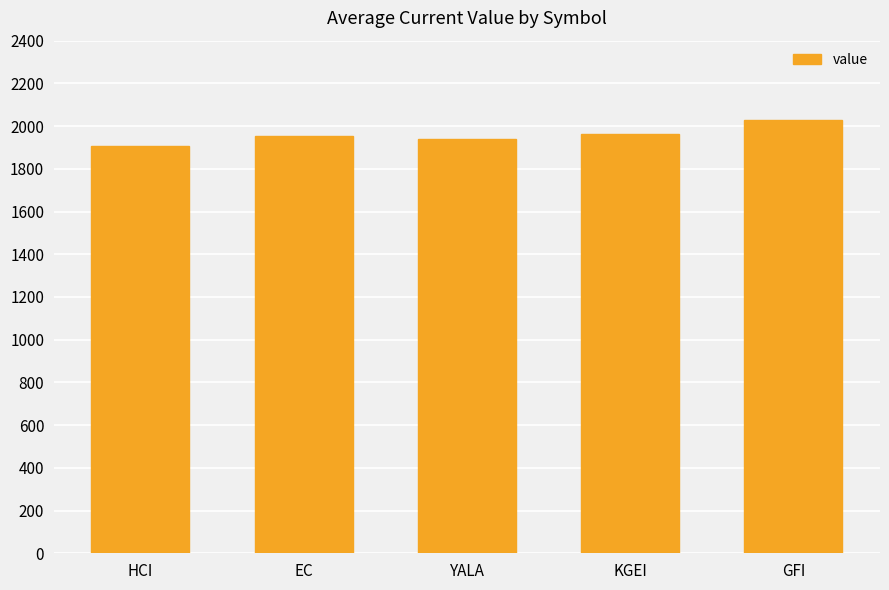

What is the sum of the values at KGEI and EC?

3915.1